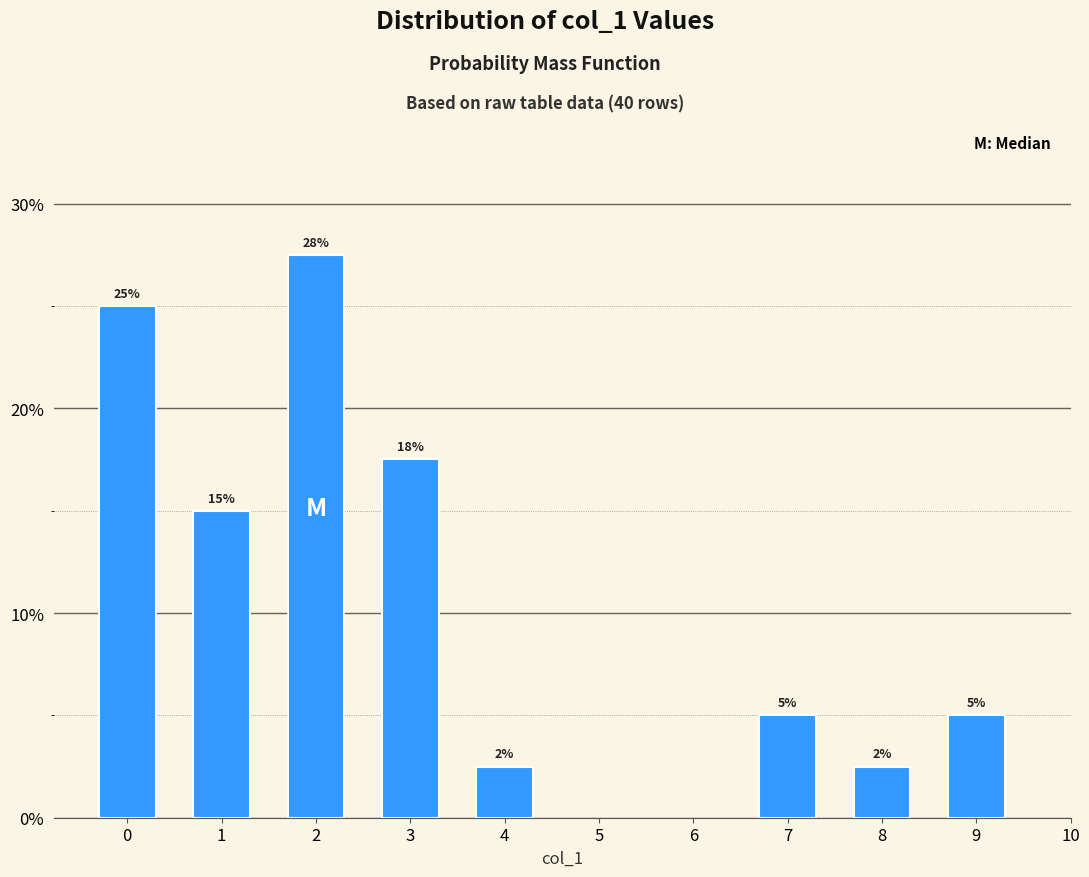

What is the value of the 7th bar from the left?

2.5